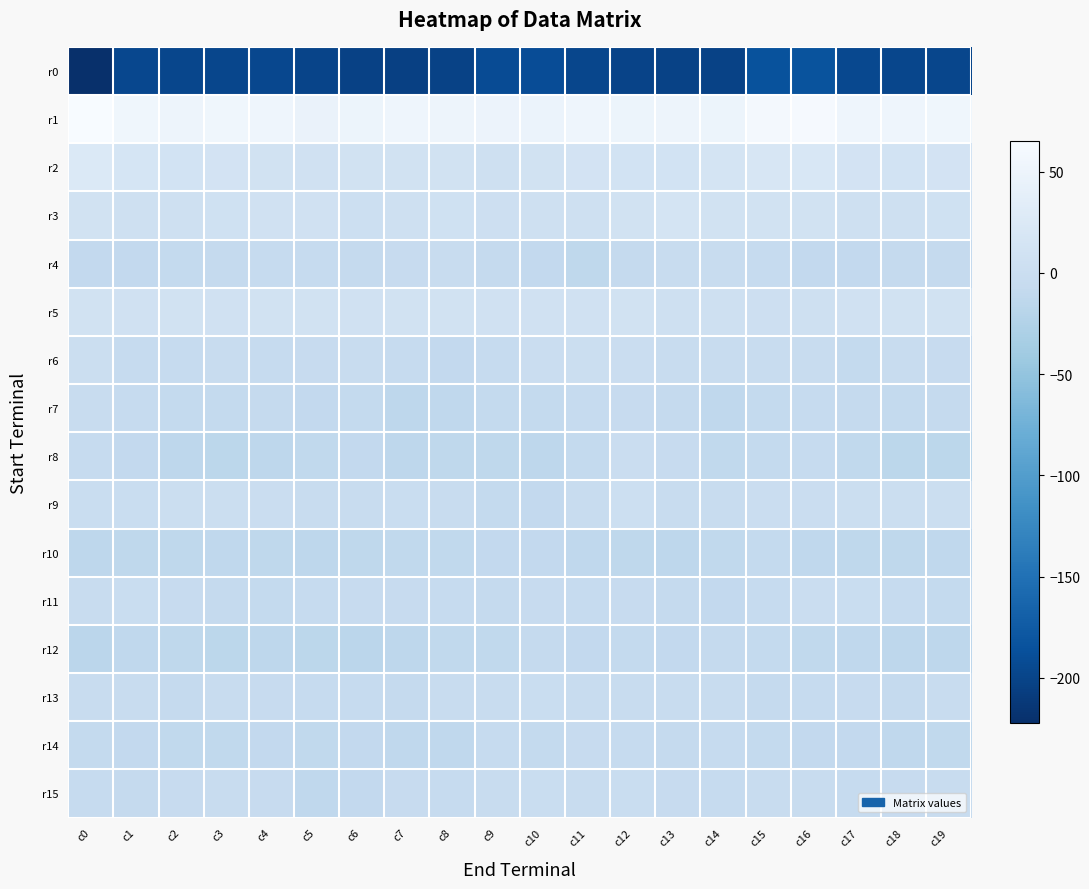

At c10, list the series in order from largest to smallest.

r1, r2, r5, r3, r6, r15, r13, r11, r12, r14, r7, r9, r10, r4, r8, r0